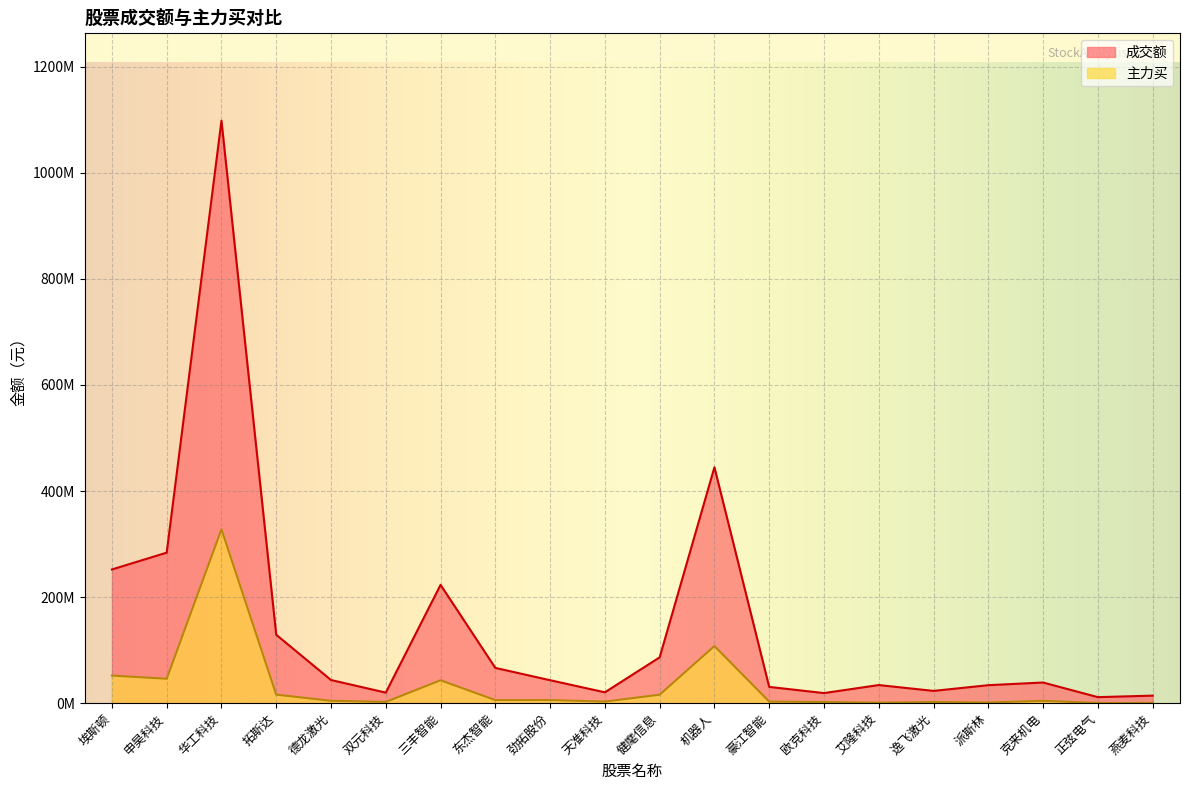

True or false: 主力买 and 成交额 cross at least once.

False